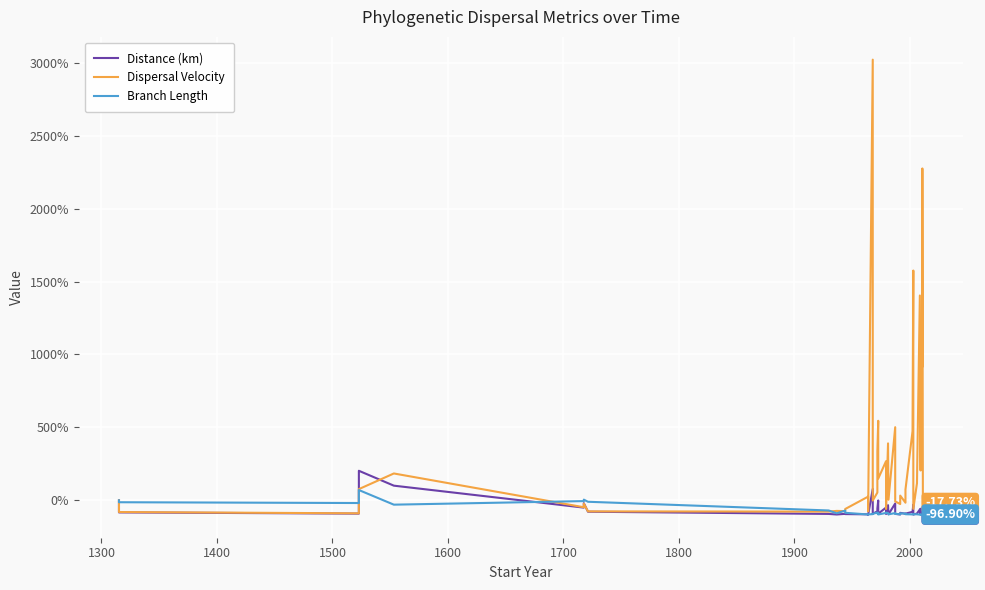

How many lines are shown in the chart?

3